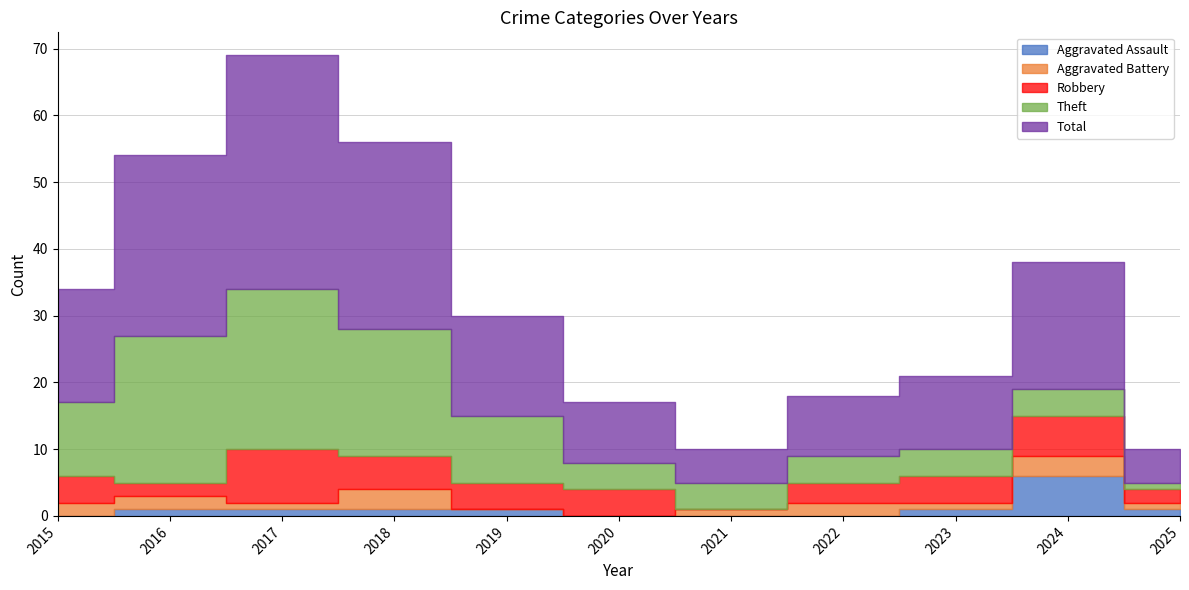

The Total series shows 41 at 2018. True or false?

False